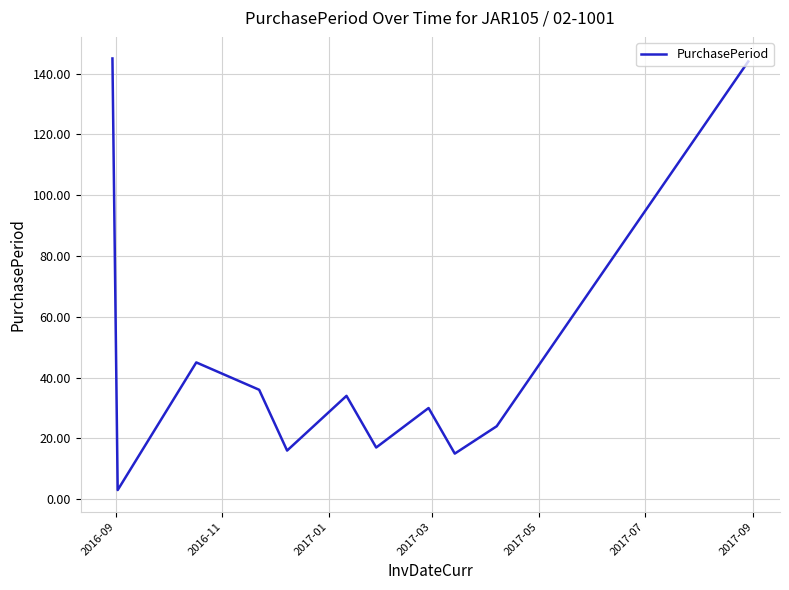

Reading right to left, list all the values displayed in this chart.

144	24	15	30	17	34	16	36	45	3	145